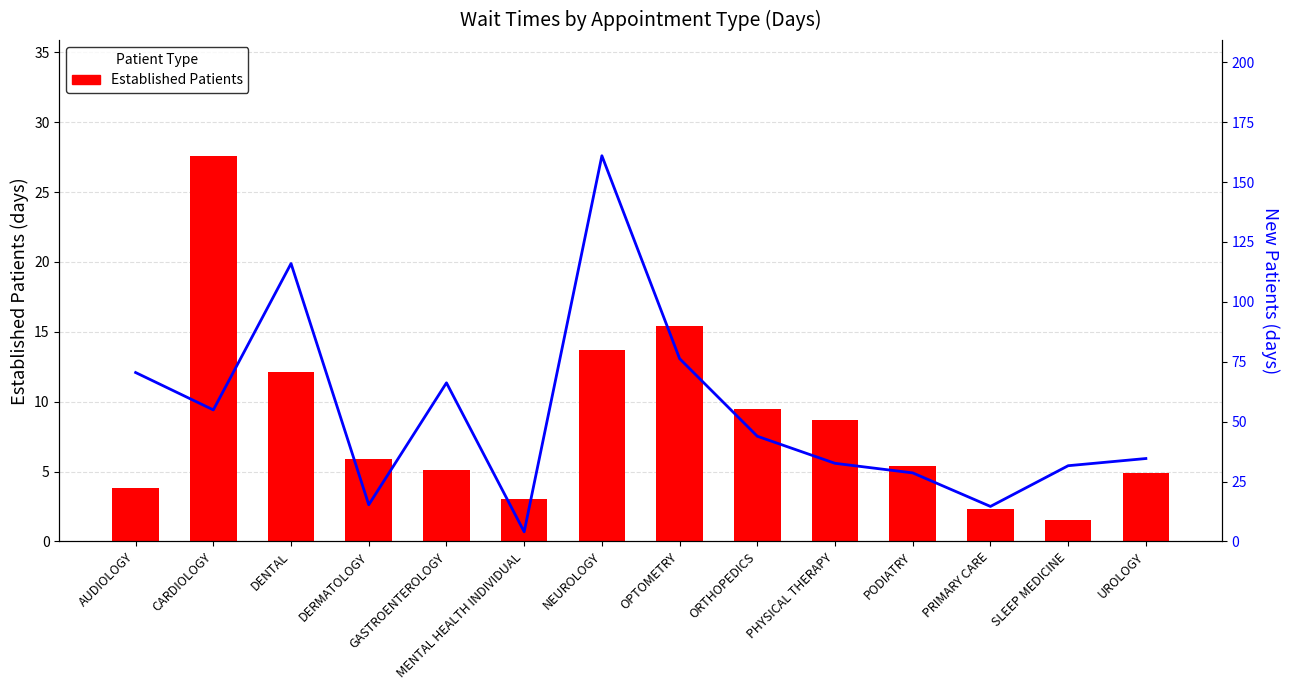

What is the label of the 9th bar from the left?

ORTHOPEDICS